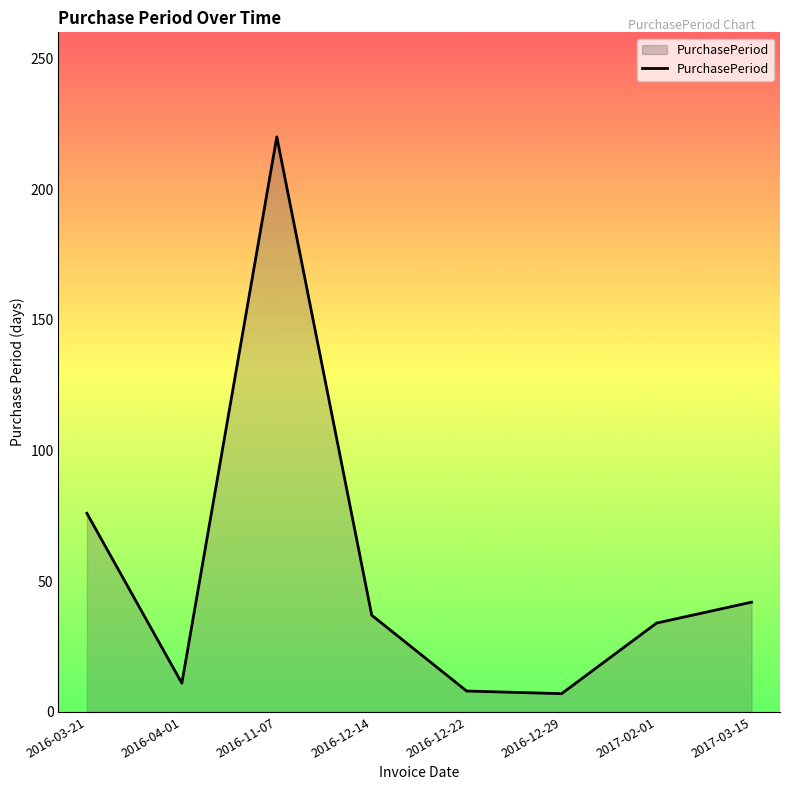

What position from the right is 2016-03-21?

8